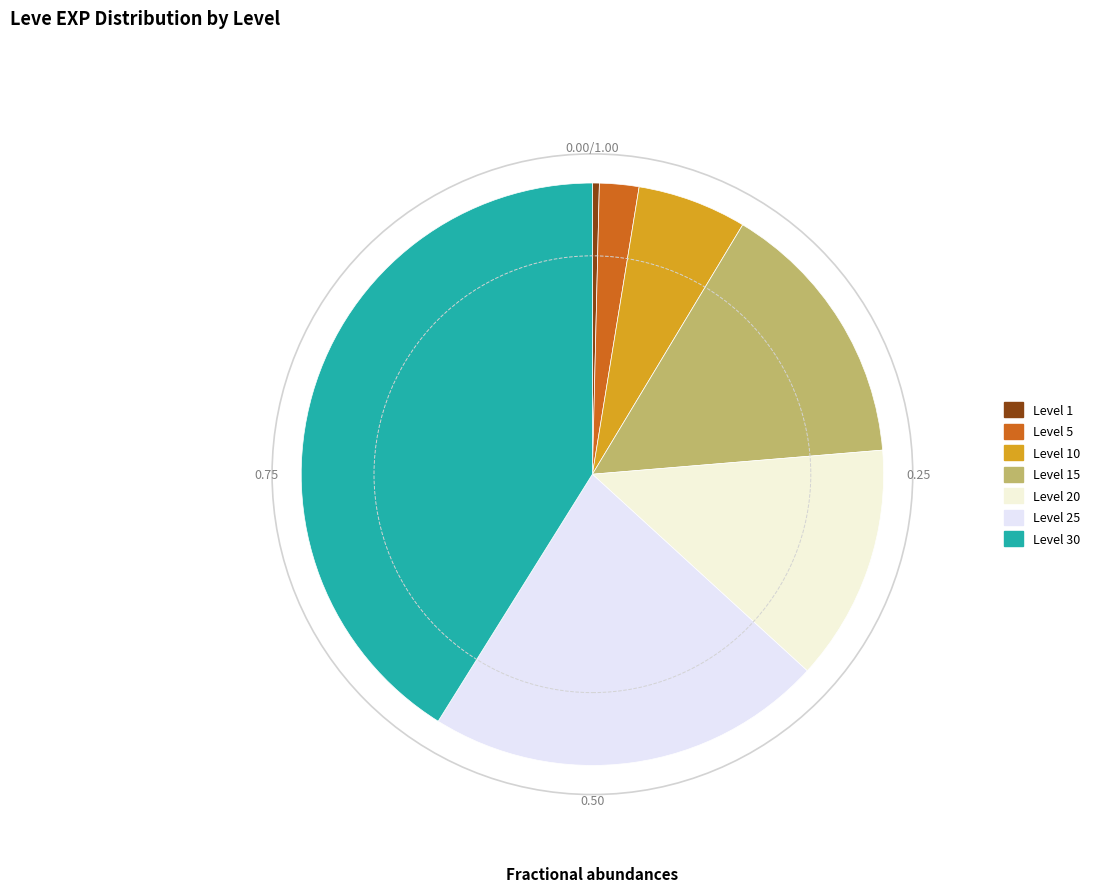

True or false: Level 30 accounts for 27% of the total.

False